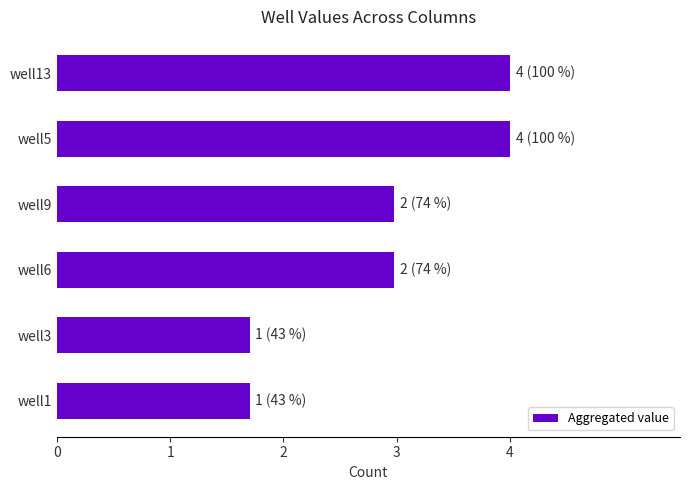

What is the maximum value shown in the chart?

4.0